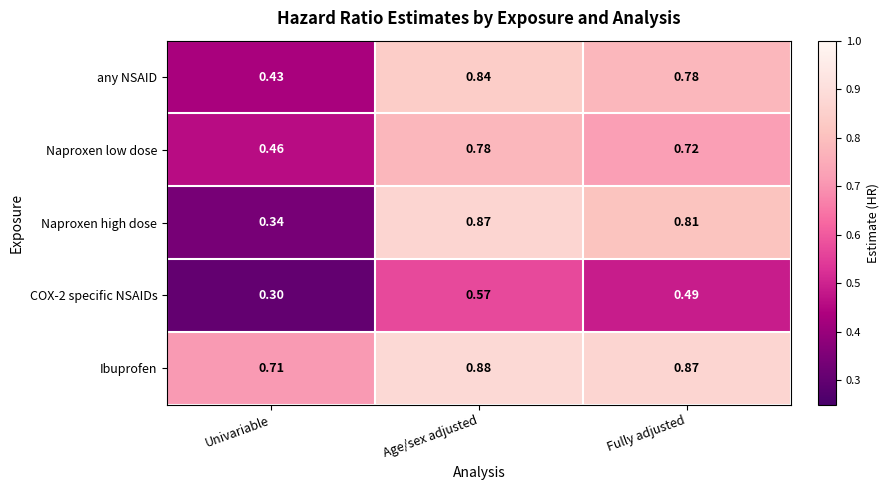

Which category has the highest value across all series?

Age/sex adjusted